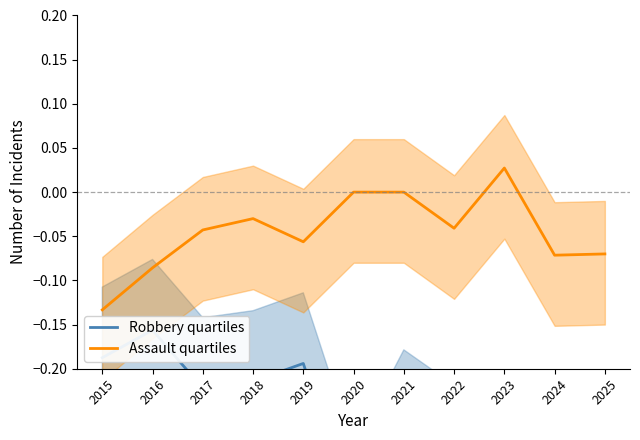

What is the total value across all series at 2018?

-0.2